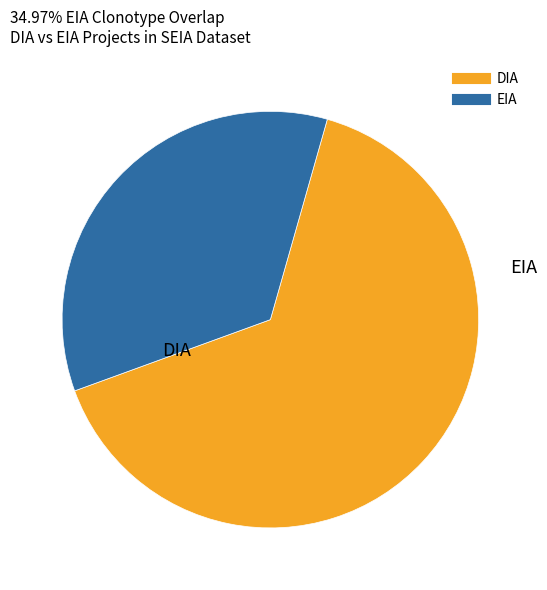

How many segments does this pie chart have?

2